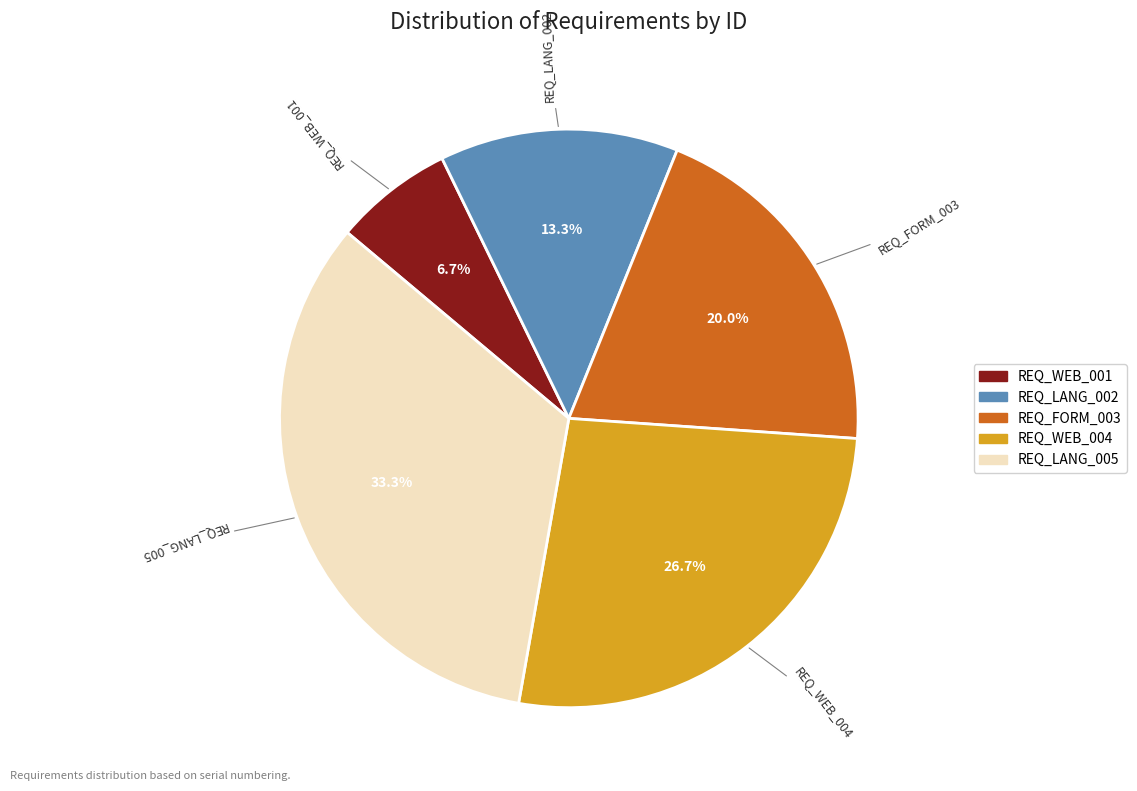

What is the largest slice in the pie chart?

REQ_LANG_005